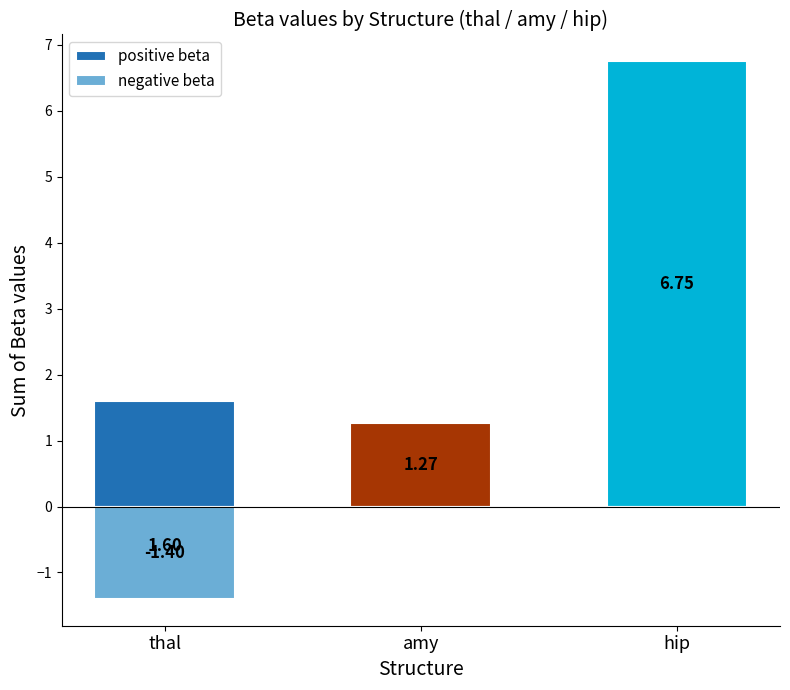

What is the value of the positive beta bar at the 2nd from the left?

1.3